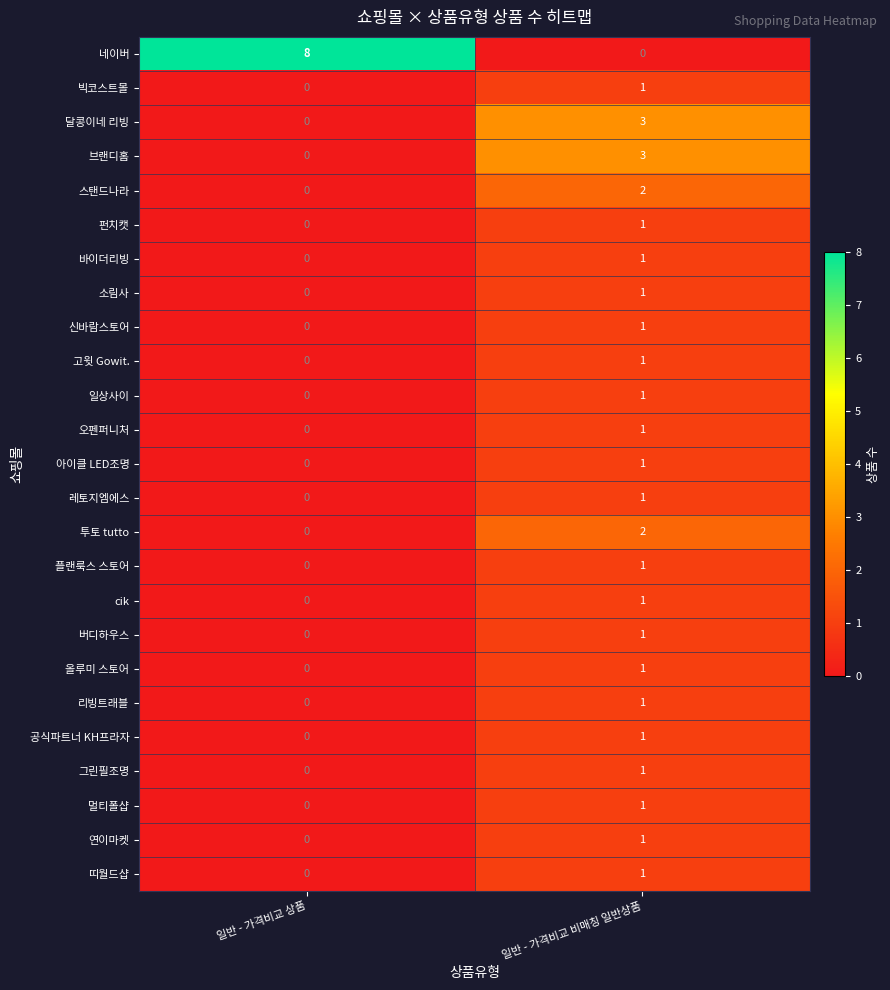

At which label is 레토지엠에스 closest to 0?

일반 - 가격비교 상품